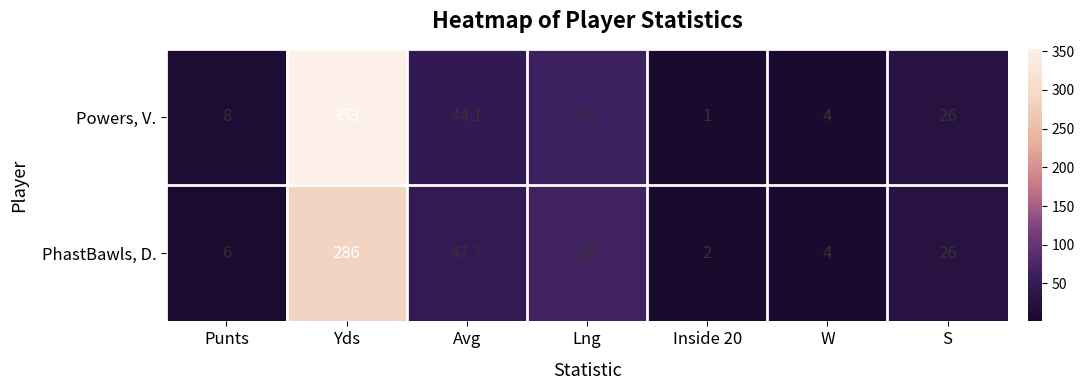

Is it true that Powers, V. equals 13.2 at S?

False